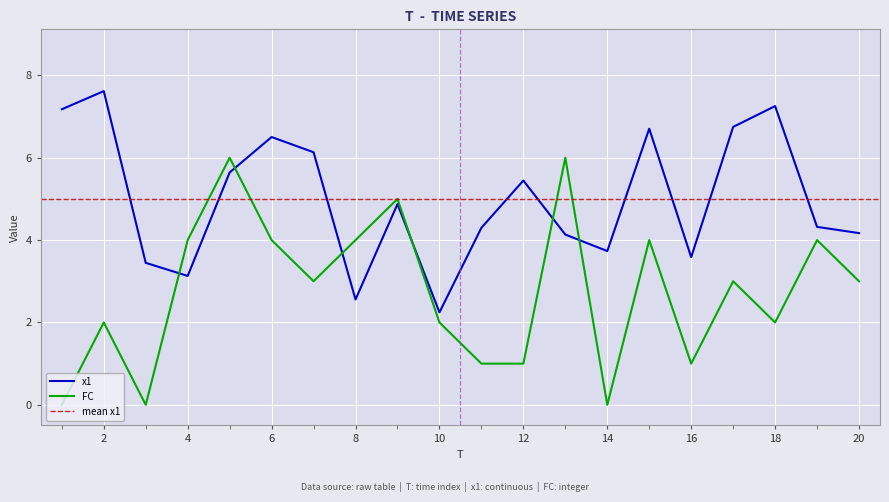

Where does the x1 series first go above 4?

1